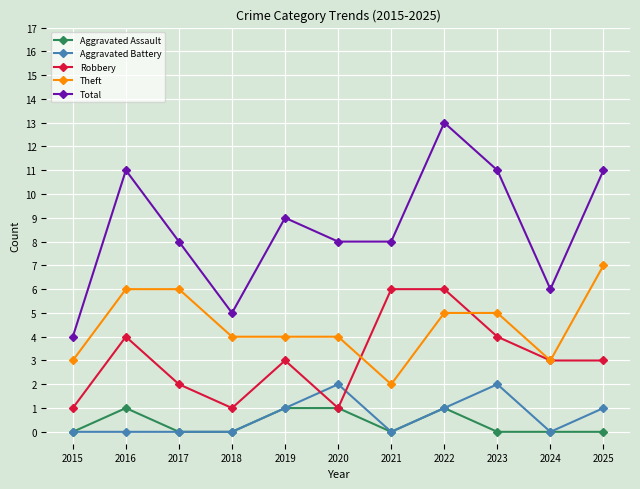

How many times do Aggravated Battery and Robbery cross each other?

2